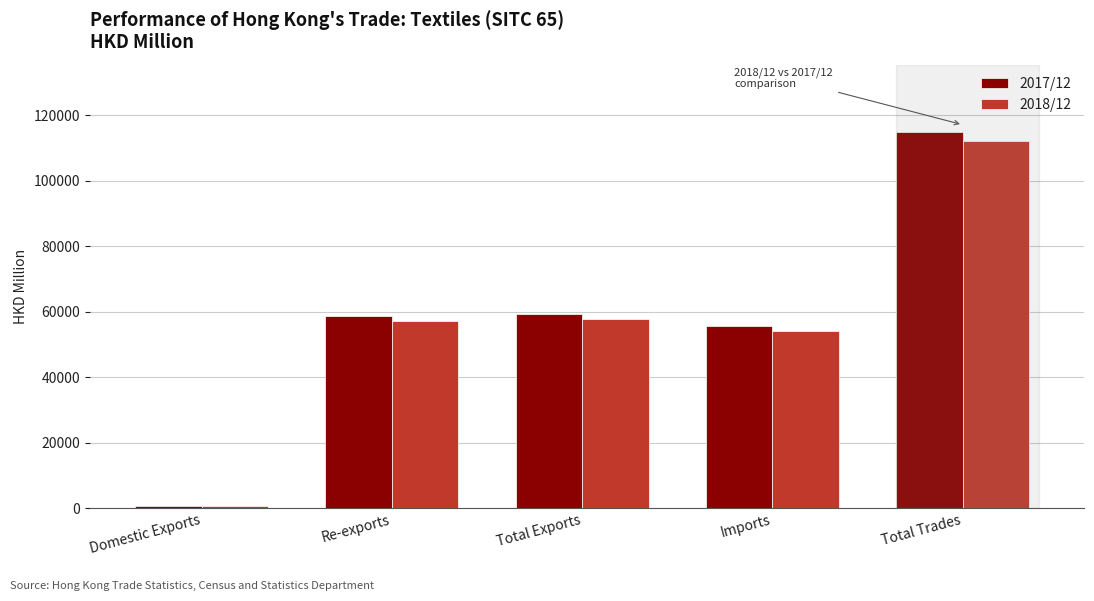

What is the average value of the 2018/12 series?

56383.7